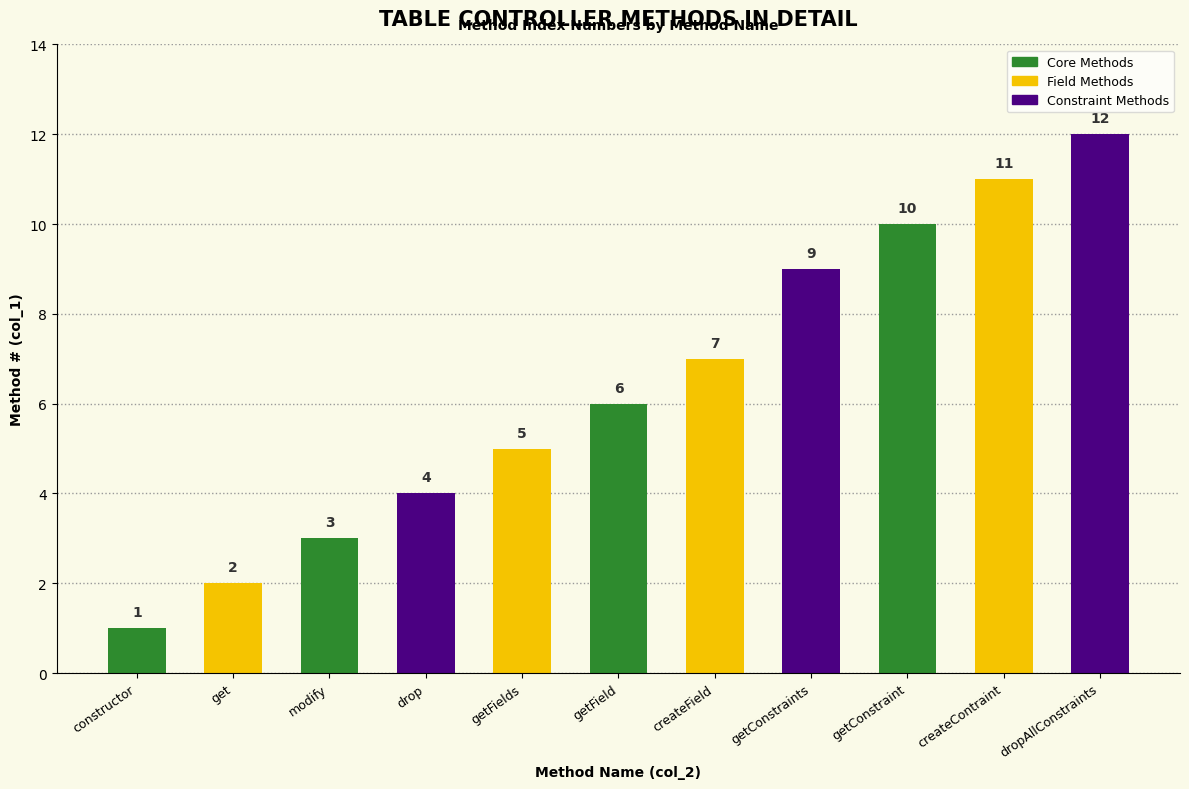

What is the approximate value at createContraint, to the nearest 10?

10